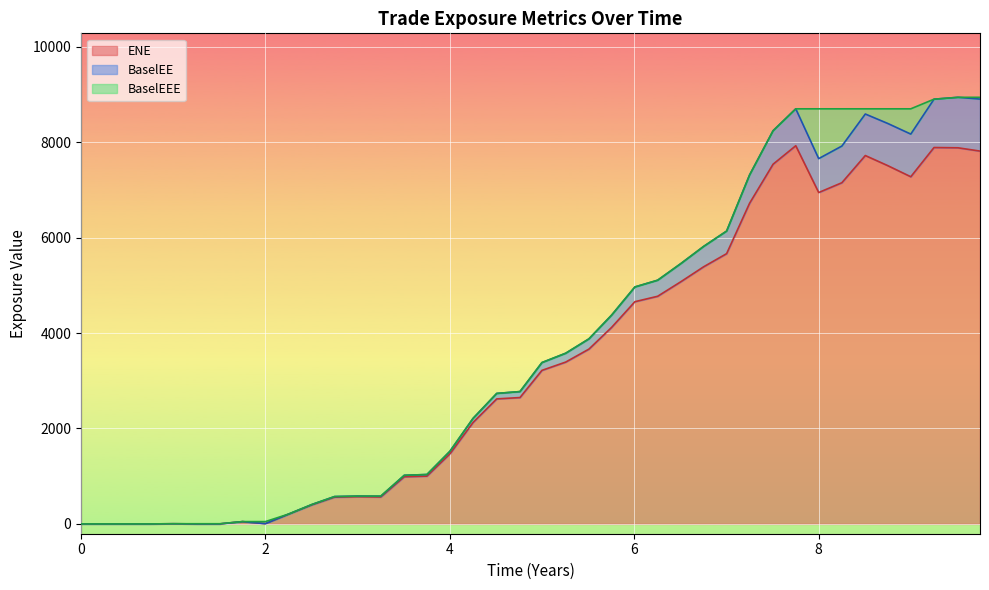

What is the highest value of the ENE series?

7927.1